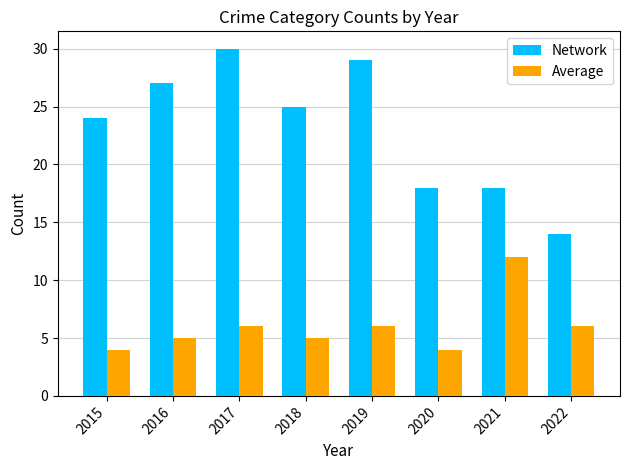

What is the spread (max minus min) of values at 2018?

20